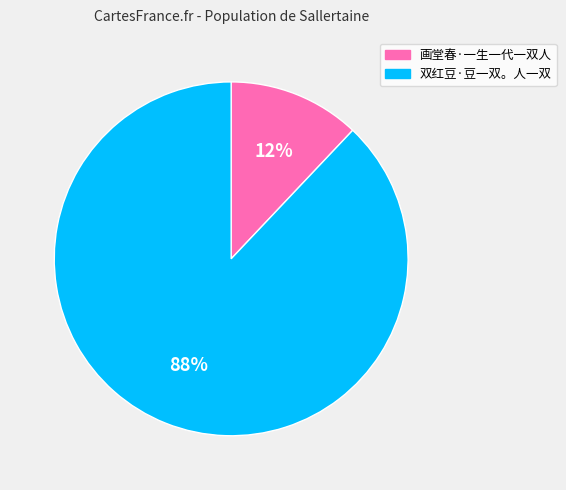

To the nearest percent, what is the average slice percentage?

50%